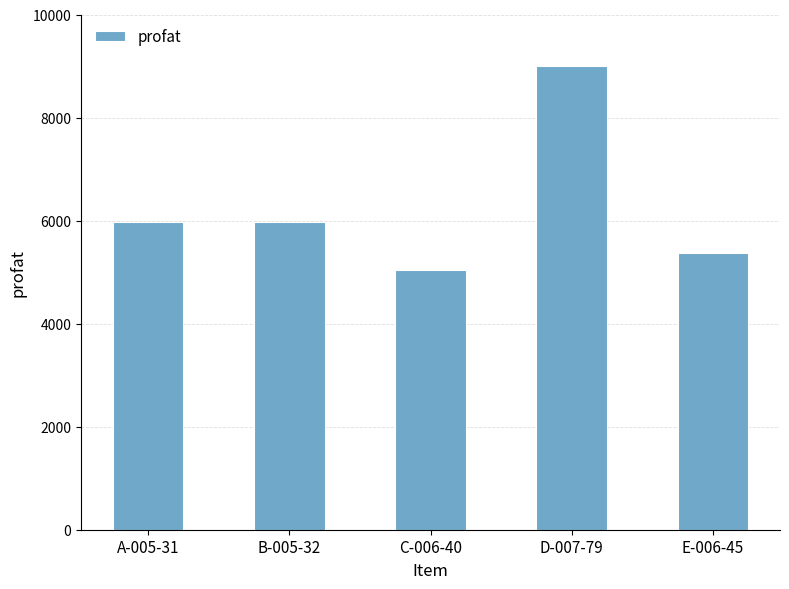

Does the chart contain any negative values?

No